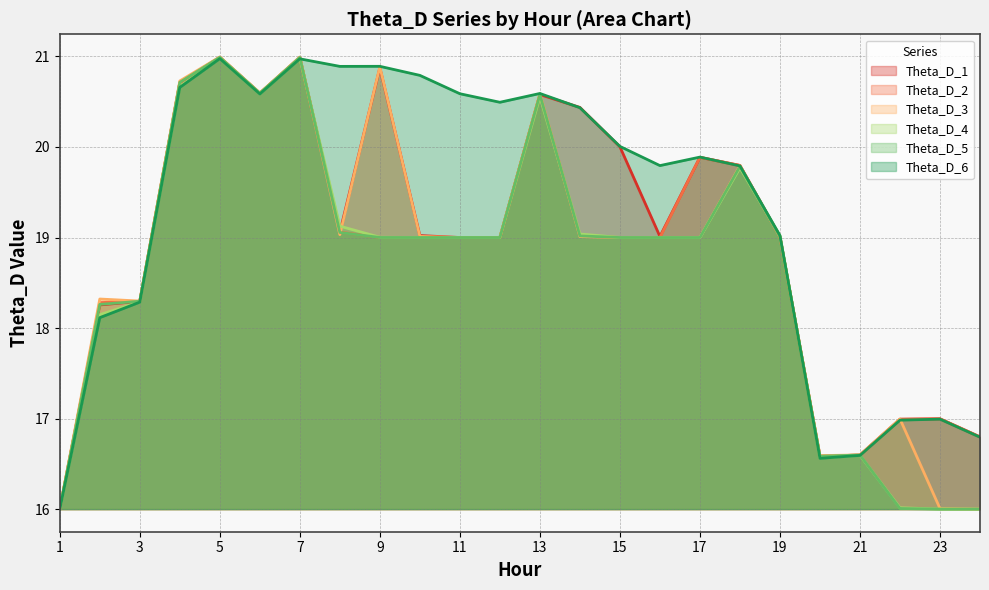

Where is the first local maximum for Theta_D_2?

5